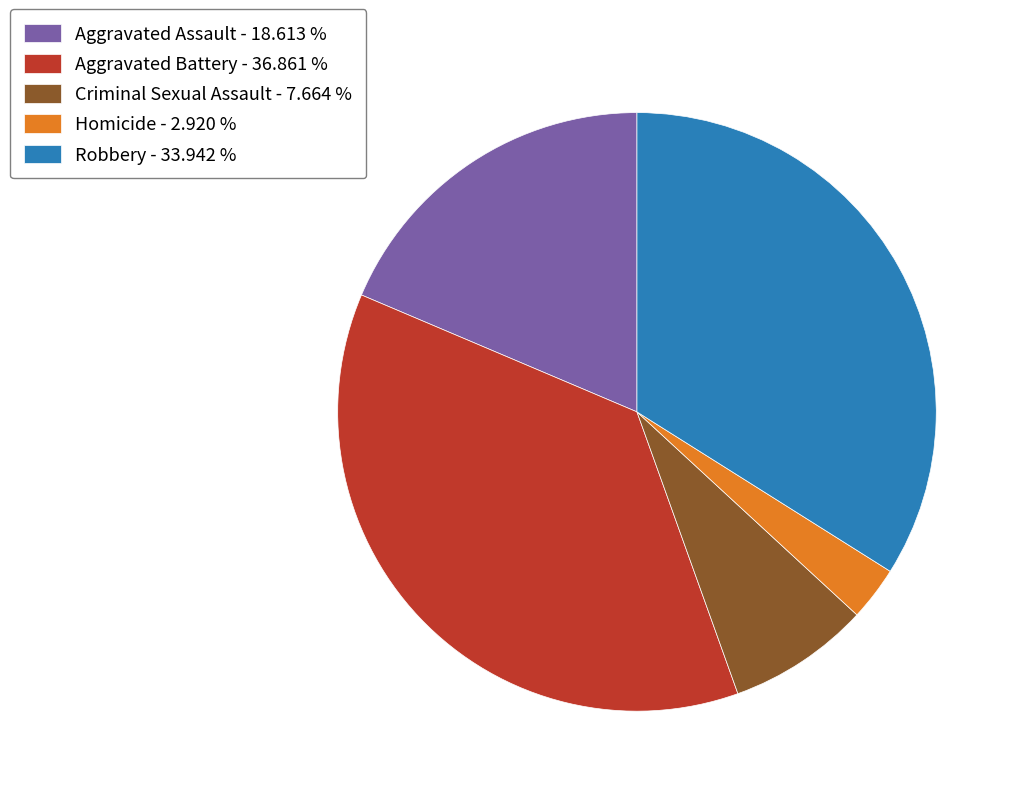

Is the sum of Homicide and Robbery greater than half?

No